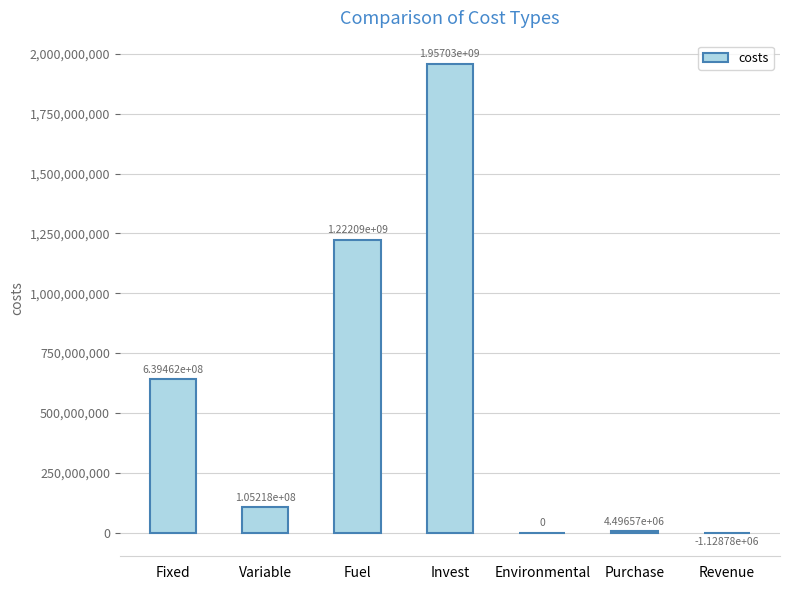

Where does the data first go above 105218418?

Fixed